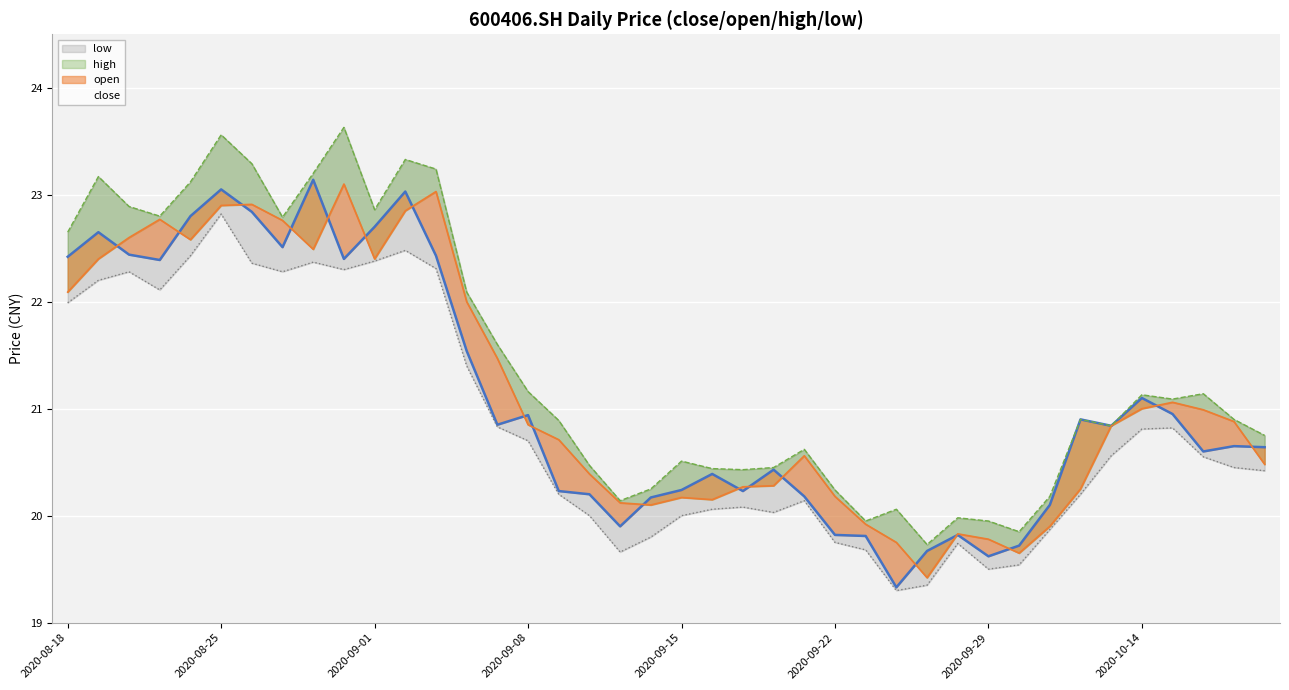

How many interior local valleys does the open series have?

7